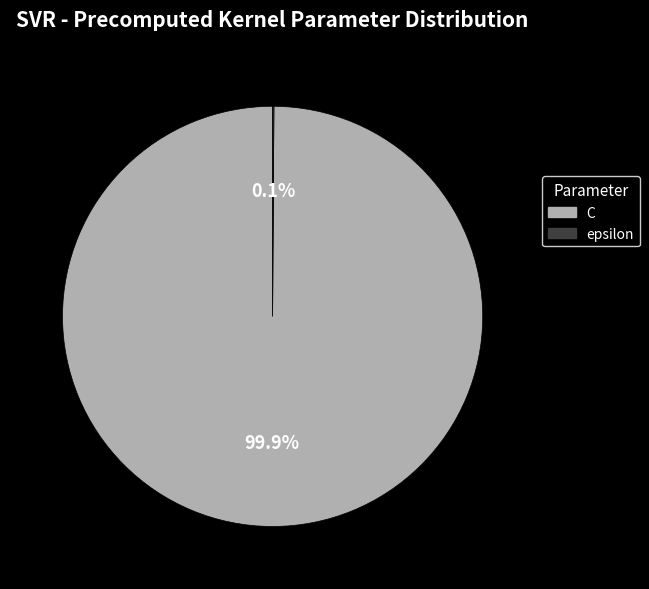

Which slice is the largest?

C